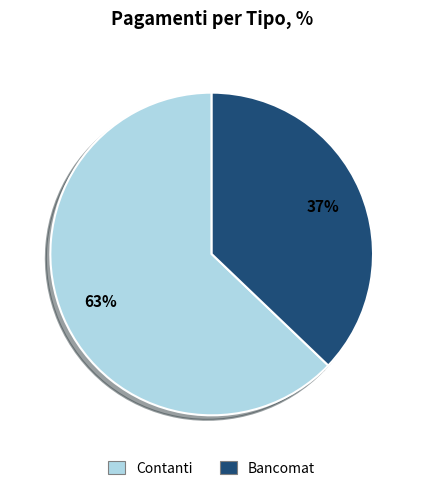

To the nearest percent, what is the average slice percentage?

50%